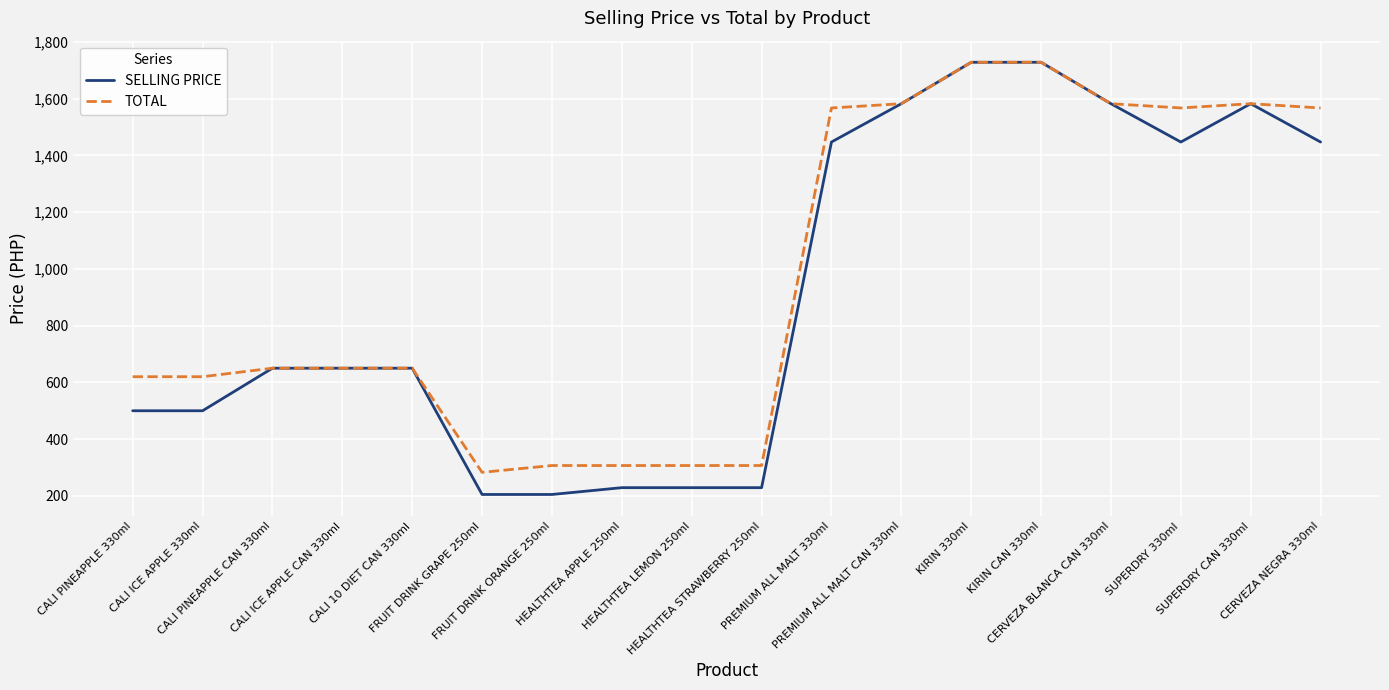

Which series has the largest range (max minus min)?

SELLING PRICE